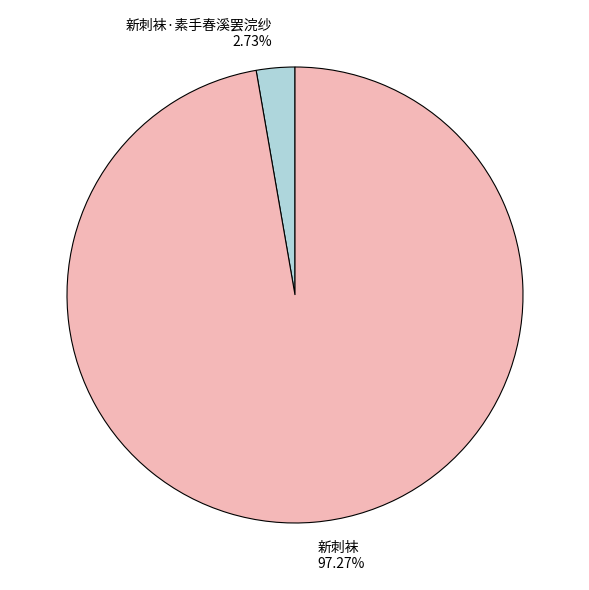

How many slices are in this pie chart?

2